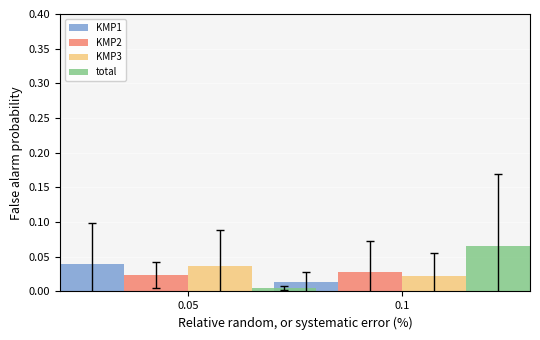

Reading left to right, list all the values displayed in this chart.

KMP1: 0.0	0.0
KMP2: 0.0	0.0
KMP3: 0.0	0.0
total: 0.0	0.1